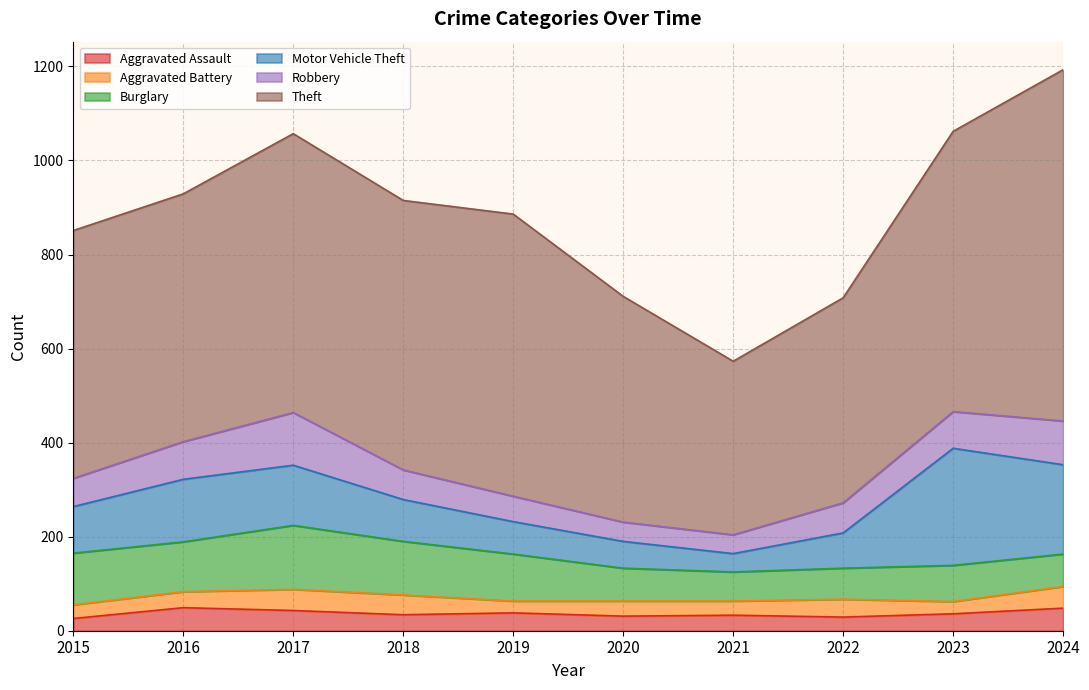

Does the chart have visible grid lines?

Yes